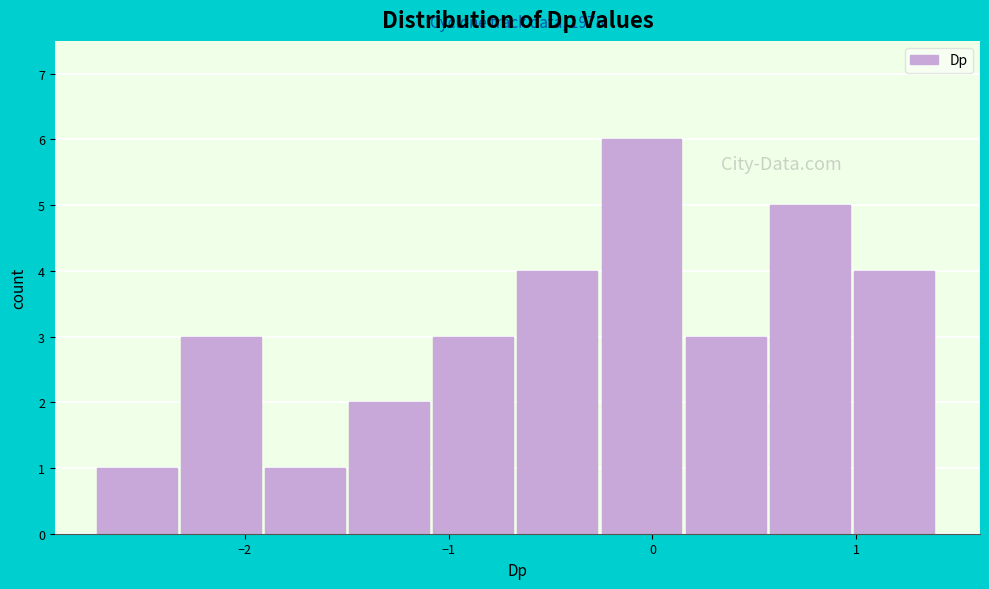

Which range on the x-axis has the tallest bar?

-0.2 to 0.2